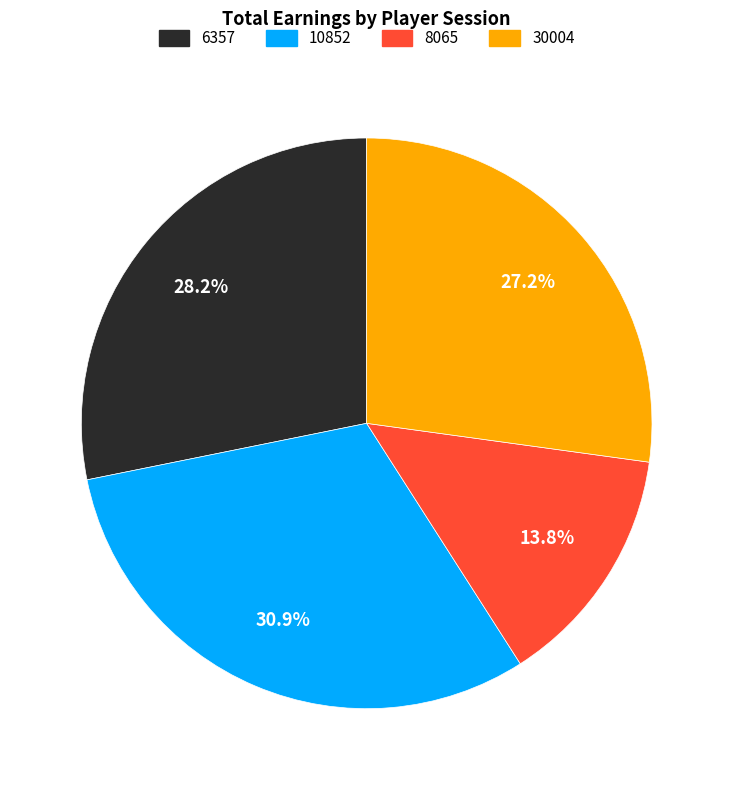

Between 8065 and 6357, which is larger?

6357